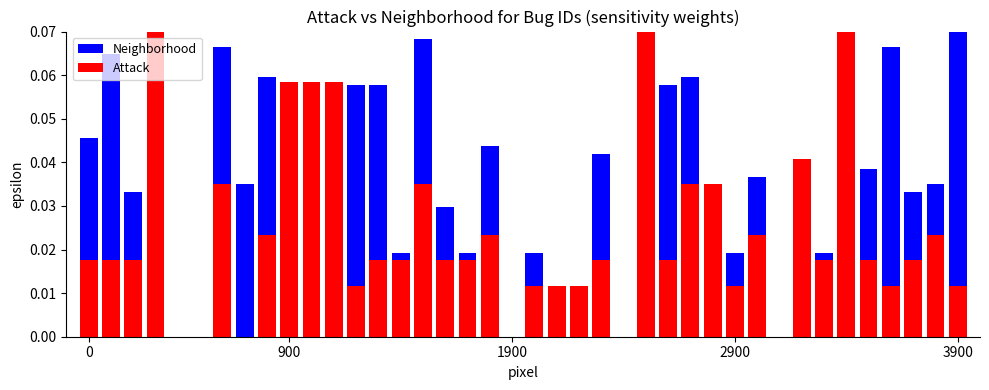

How many categories are shown in the chart?

40